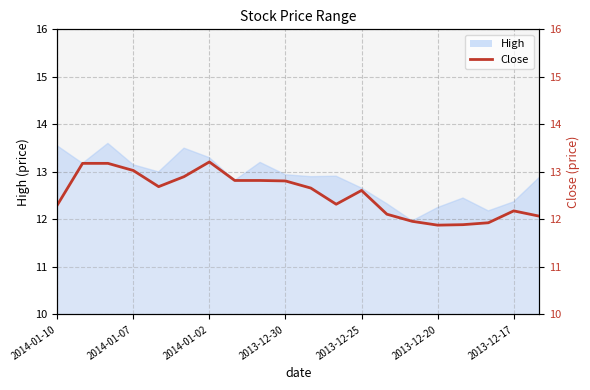

What is the smallest value displayed?

11.9